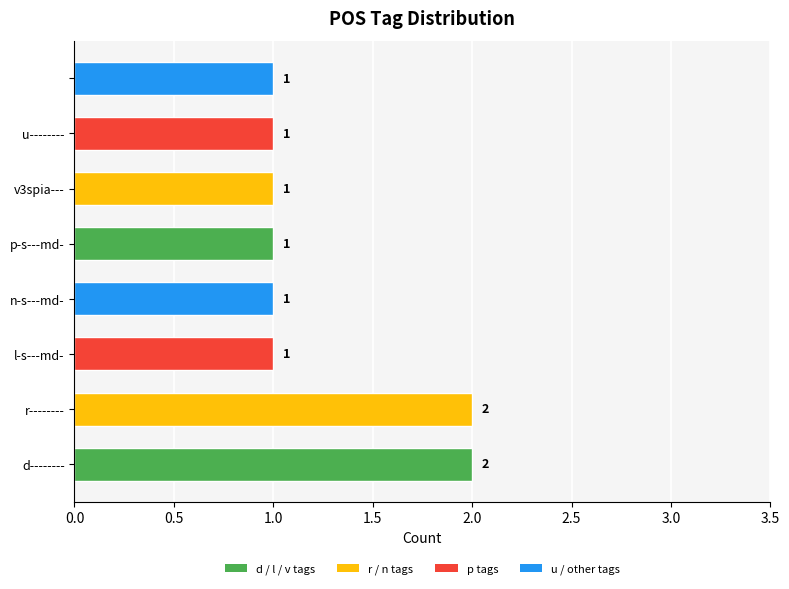

What is the sum of all values?

10